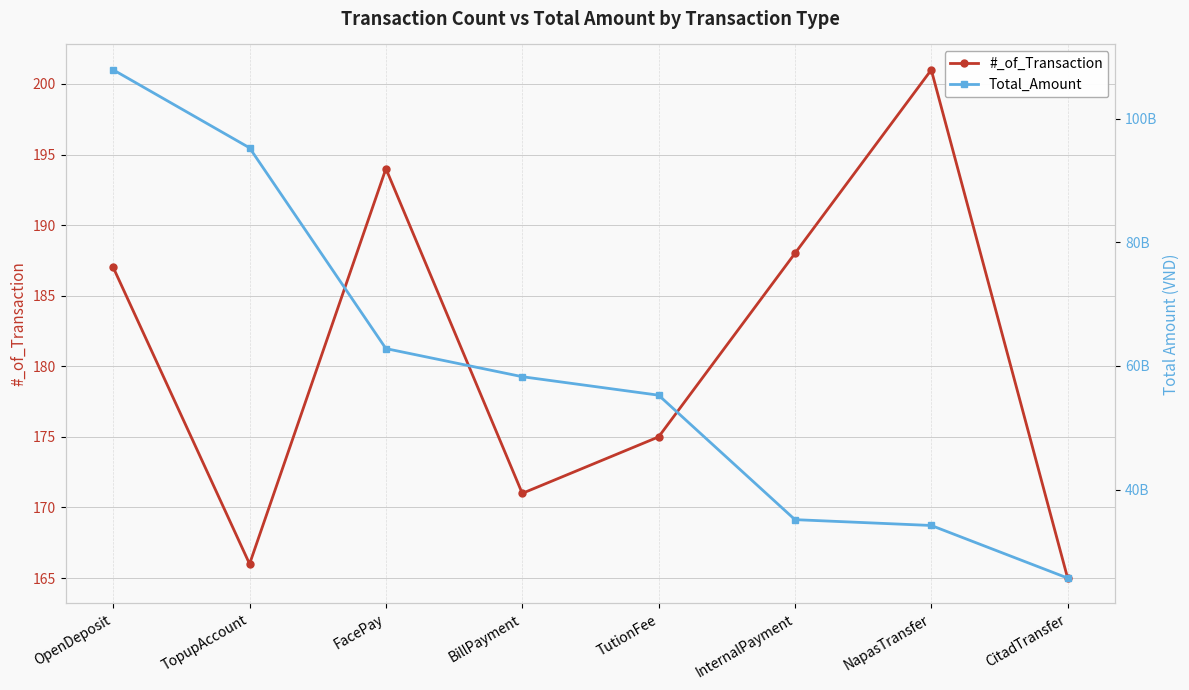

Reading right to left, extract all data points from this chart.

#_of_Transaction: 165	201	188	175	171	194	166	187
Total_Amount: 25672383711	34178966265	35125017877	55262441852	58253416169	62801149563	95283934424	107905638823